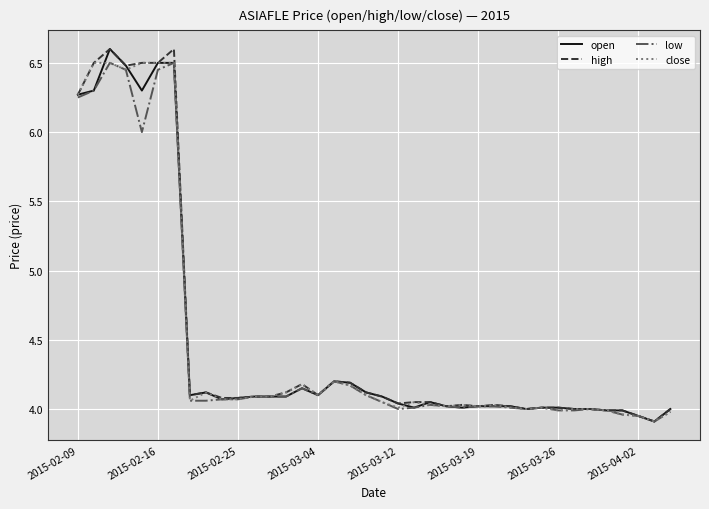

What is the lowest value of the open series?

3.9